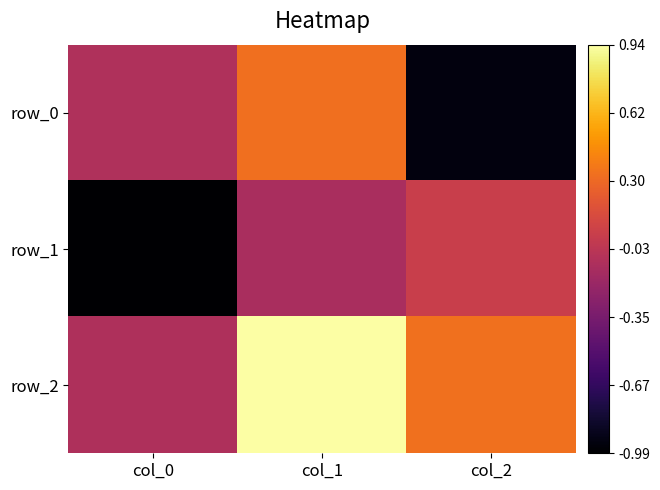

What is the average value of the row_0 series?

-0.2